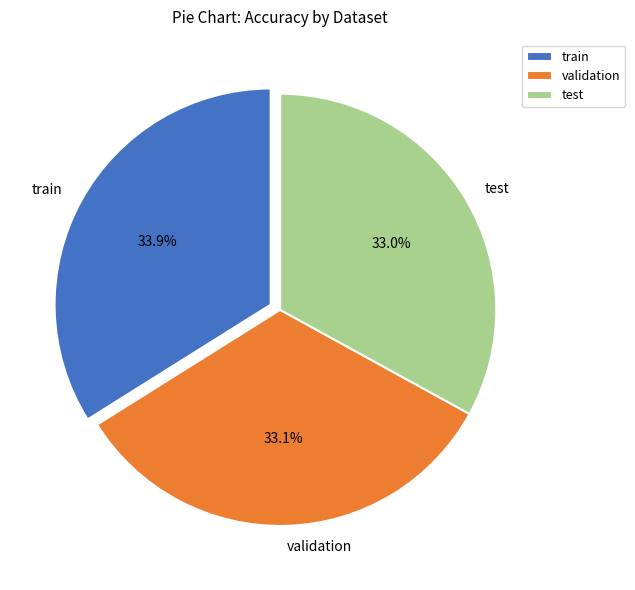

Which slice is the largest?

train